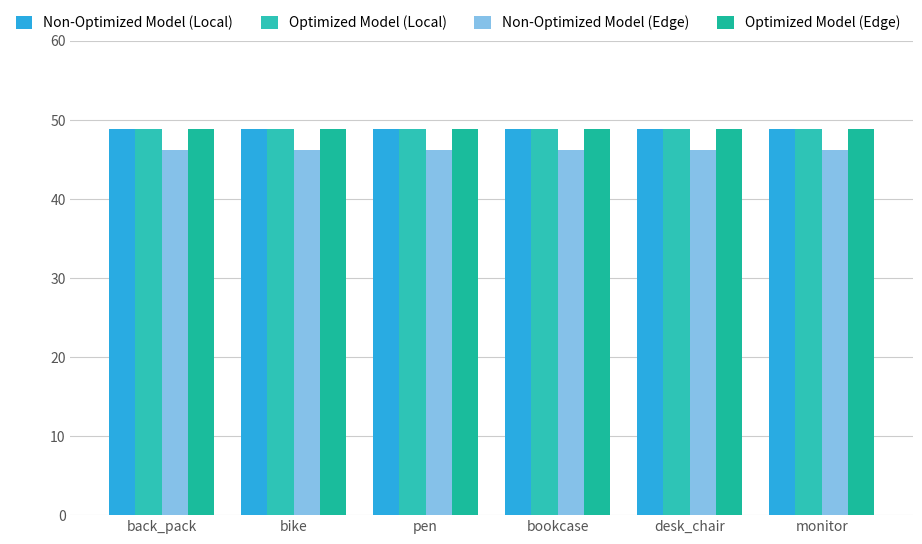

Reading right to left, extract all data points from this chart.

Non-Optimized Model (Local): monitor=48.8	desk_chair=48.8	bookcase=48.8	pen=48.8	bike=48.8	back_pack=48.8
Optimized Model (Local): monitor=48.8	desk_chair=48.8	bookcase=48.8	pen=48.8	bike=48.8	back_pack=48.8
Non-Optimized Model (Edge): monitor=46.2	desk_chair=46.2	bookcase=46.2	pen=46.2	bike=46.2	back_pack=46.2
Optimized Model (Edge): monitor=48.8	desk_chair=48.8	bookcase=48.8	pen=48.8	bike=48.8	back_pack=48.8